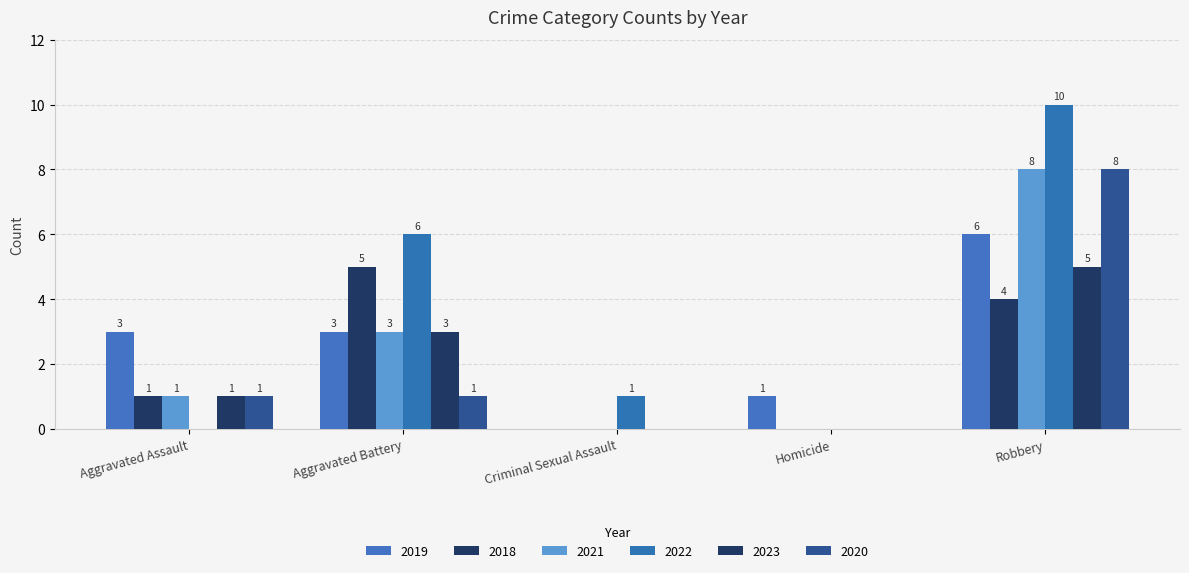

List the labels in order of 2023 value, largest first.

Robbery, Aggravated Battery, Aggravated Assault, Criminal Sexual Assault, Homicide